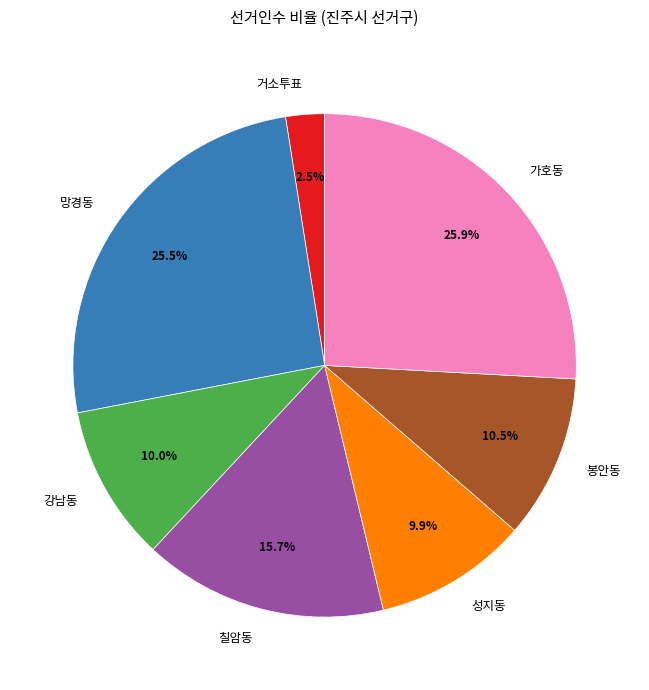

True or false: 칠암동 accounts for 8% of the total.

False